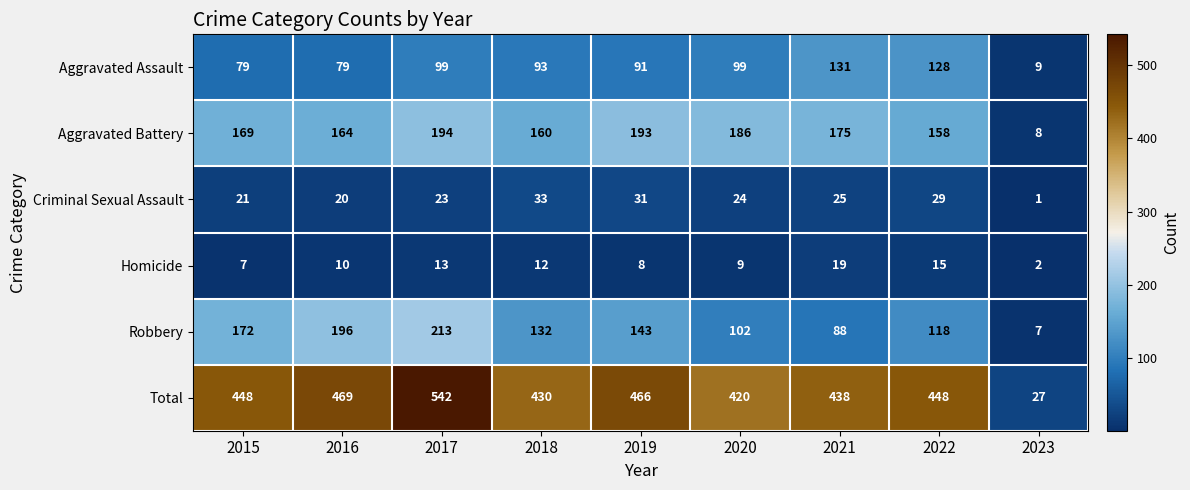

Between 2016 and 2023, which series saw the biggest shift?

Total